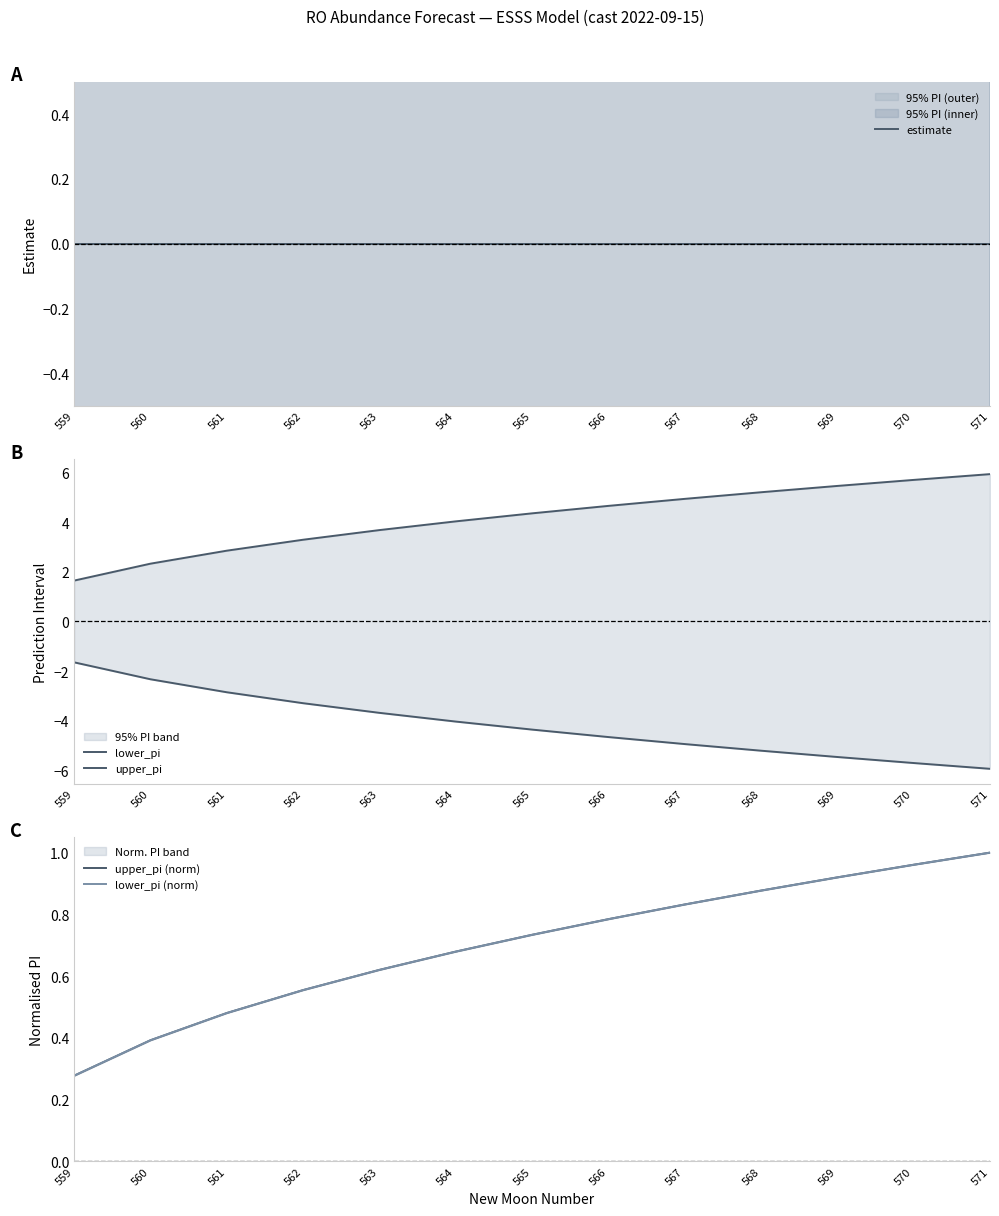

Rank the series by their maximum value, from highest to lowest.

upper_pi, upper_pi (norm), lower_pi (norm), estimate, lower_pi